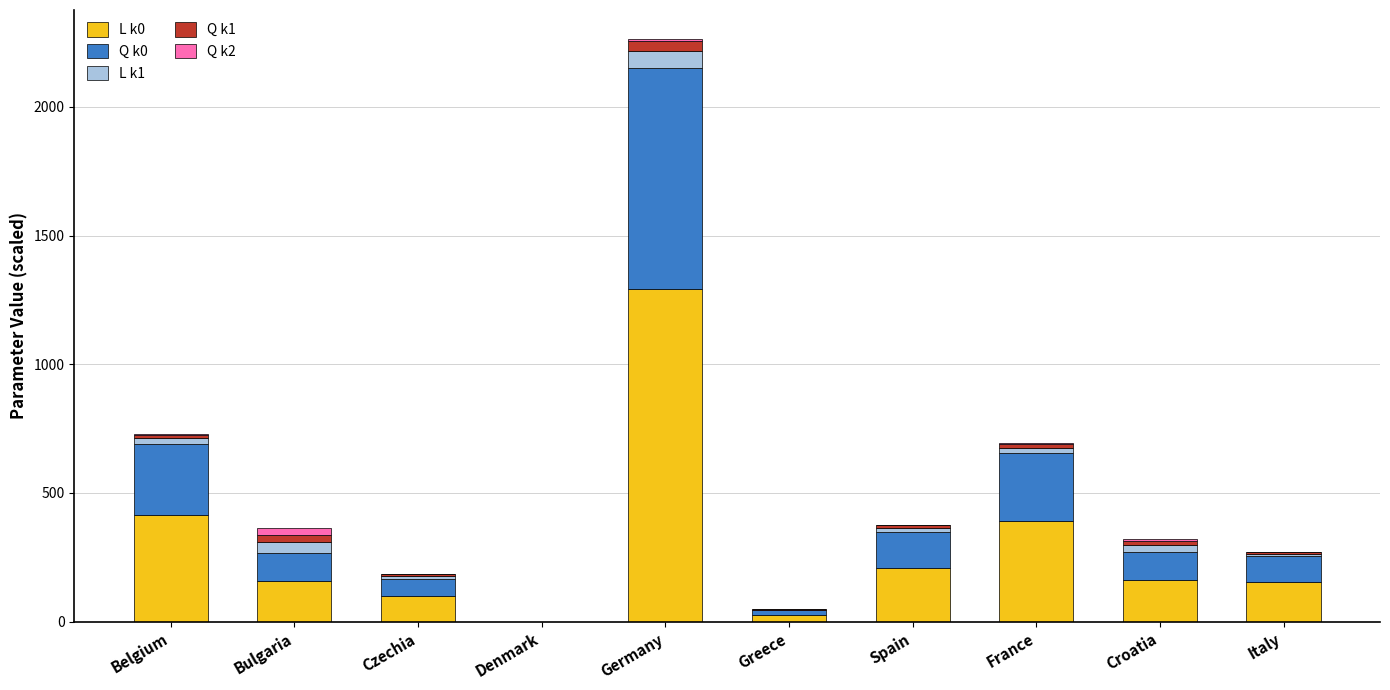

What is the highest value of the L k0 series?

1291.5